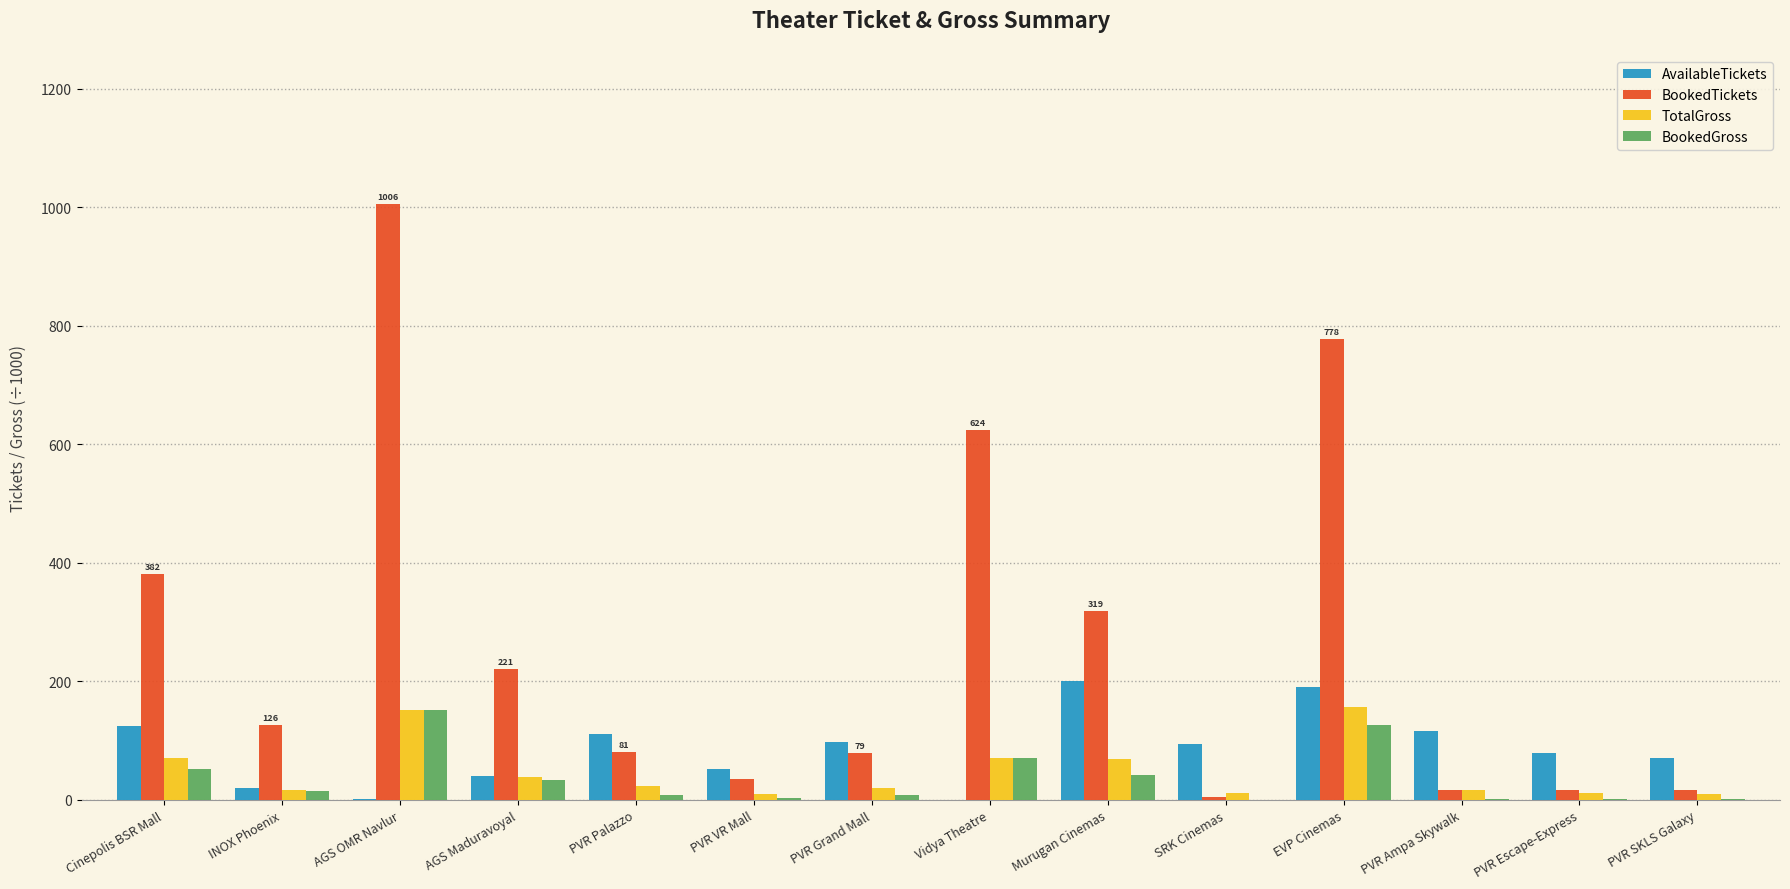

The value of AvailableTickets at AGS OMR Navlur is 2.0. True or false?

True